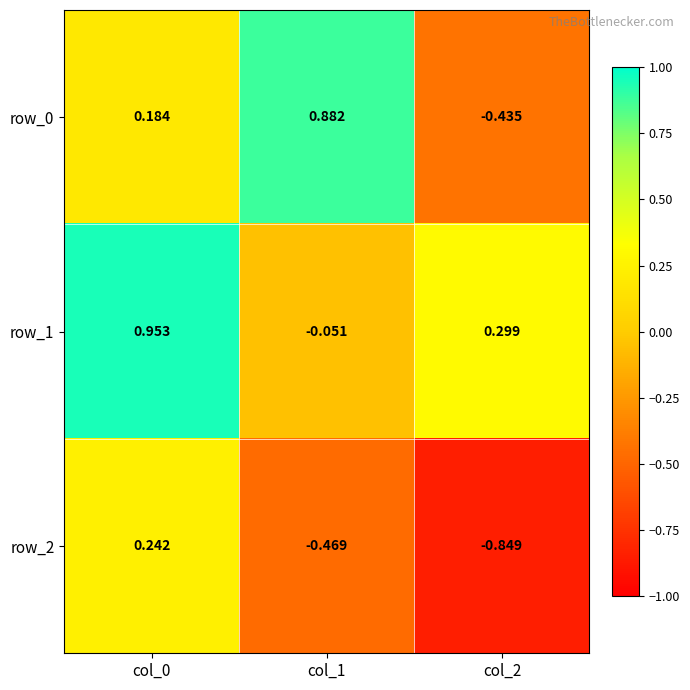

Is the value of row_0 at col_0 greater than the value of row_2 at col_1?

Yes